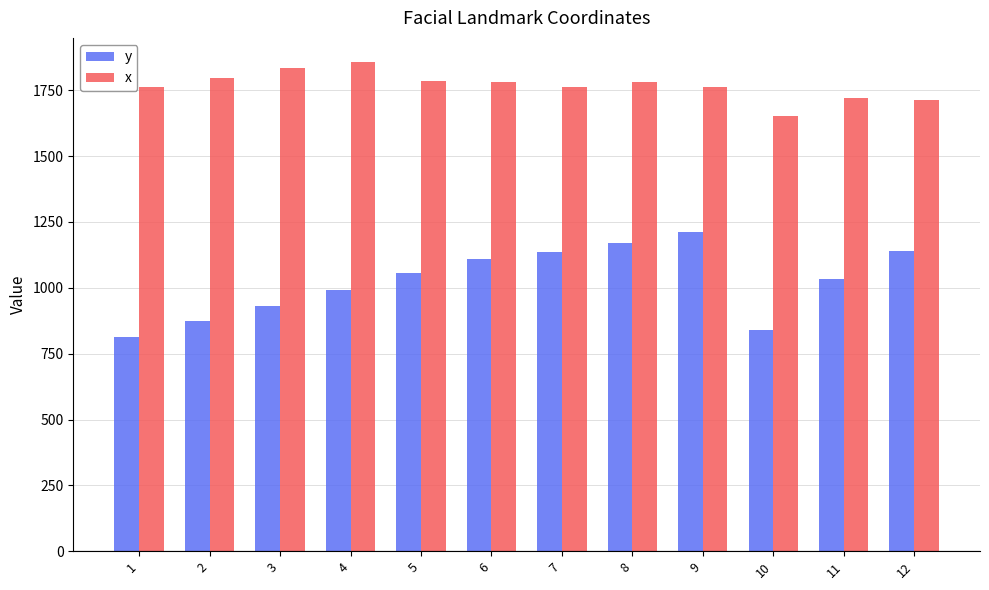

Which category has the lowest value across all series?

1